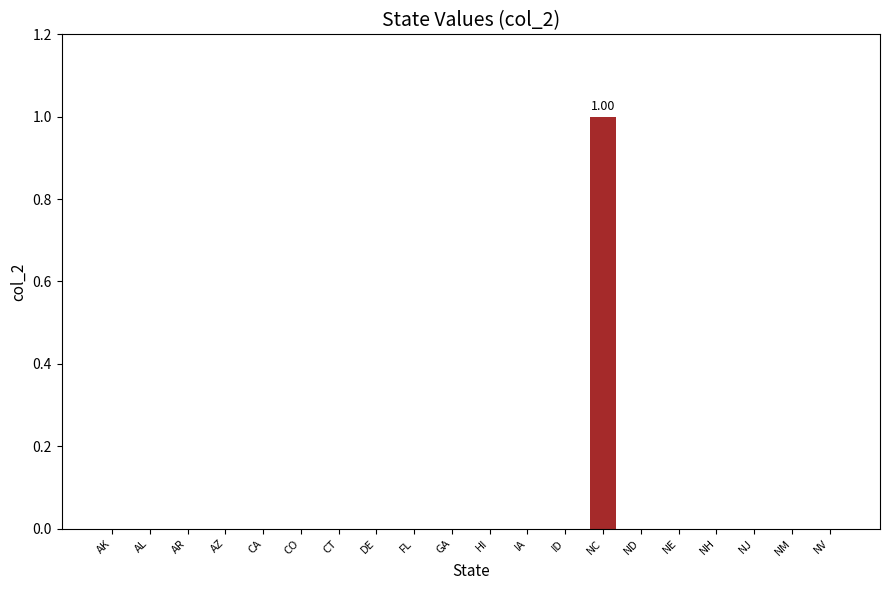

Reading left to right, what are all the values shown in this chart?

0	0	0	0	0	0	0	0	0	0	0	0	0	1	0	0	0	0	0	0